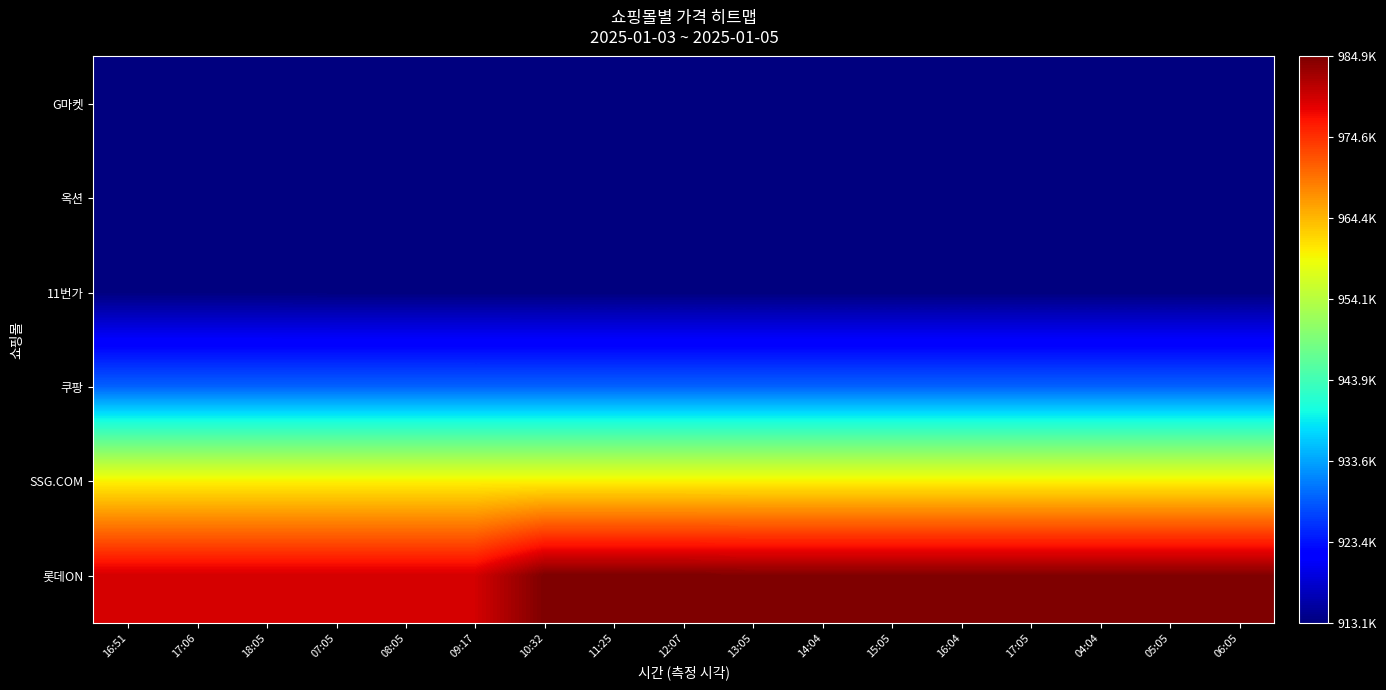

Reading right to left, transcribe all the data shown in this chart.

G마켓: 06:05=913090	05:05=913090	04:04=913090	17:05=913110	16:04=913110	15:05=913110	14:04=913110	13:05=913110	12:07=913110	11:25=913110	10:32=913110	09:17=913130	08:05=913130	07:05=913130	18:05=913130	17:06=913130	16:51=913130
옥션: 06:05=913090	05:05=913090	04:04=913090	17:05=913110	16:04=913110	15:05=913110	14:04=913110	13:05=913110	12:07=913110	11:25=913110	10:32=913110	09:17=913130	08:05=913130	07:05=913130	18:05=913130	17:06=913130	16:51=913130
11번가: 06:05=913100	05:05=913100	04:04=913100	17:05=913100	16:04=913100	15:05=913100	14:04=913100	13:05=913100	12:07=913100	11:25=913100	10:32=913100	09:17=913120	08:05=913120	07:05=913120	18:05=913140	17:06=913140	16:51=913140
쿠팡: 06:05=929000	05:05=929000	04:04=929000	17:05=929000	16:04=929000	15:05=929000	14:04=929000	13:05=929000	12:07=929000	11:25=929000	10:32=929000	09:17=929000	08:05=929000	07:05=929000	18:05=929000	17:06=929000	16:51=929000
SSG.COM: 06:05=960000	05:05=960000	04:04=960000	17:05=960000	16:04=960000	15:05=960000	14:04=960000	13:05=960000	12:07=960000	11:25=960000	10:32=960000	09:17=960000	08:05=960000	07:05=960000	18:05=960000	17:06=960000	16:51=960000
롯데ON: 06:05=984750	05:05=984750	04:04=984750	17:05=984750	16:04=984750	15:05=984750	14:04=984750	13:05=984750	12:07=984910	11:25=984910	10:32=984910	09:17=979570	08:05=979570	07:05=979570	18:05=979570	17:06=979570	16:51=979570